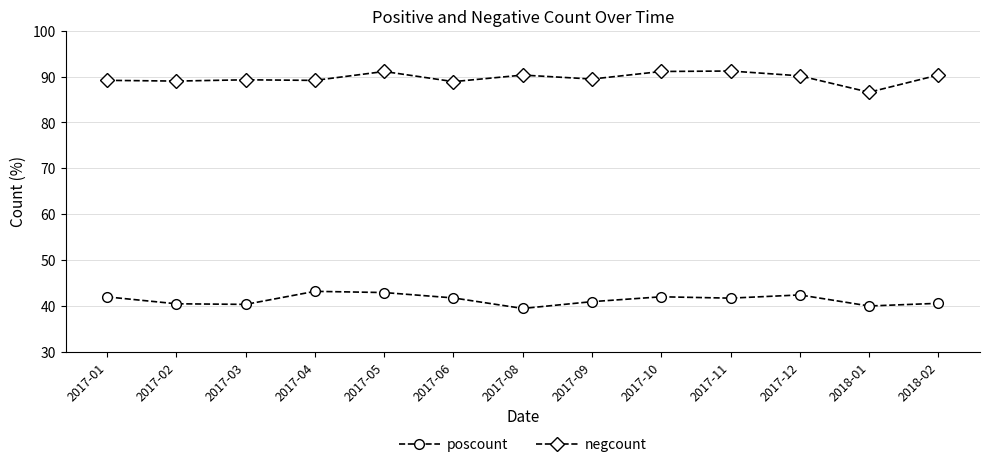

What is the difference between the second highest and second lowest values in the negcount series?

2.2